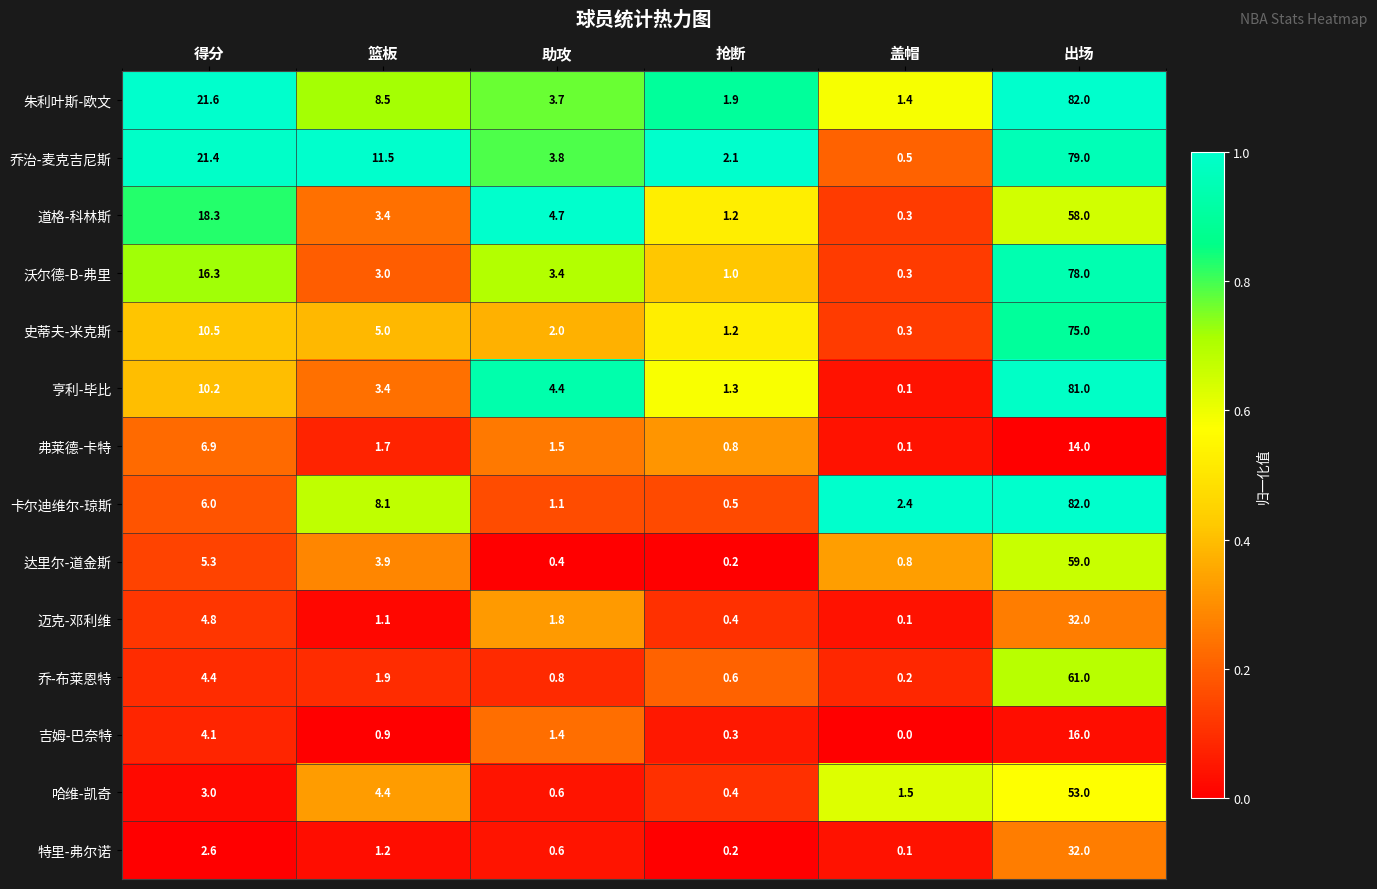

What is the difference between the 乔-布莱恩特 values at 盖帽 and 抢断?

0.4